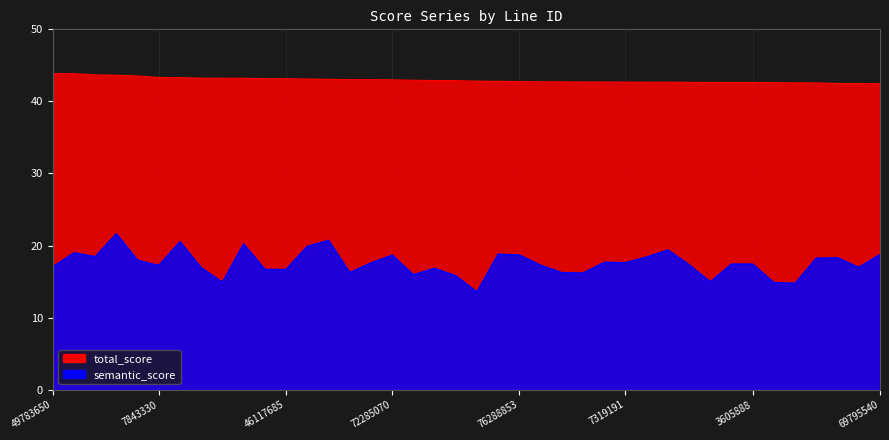

What is the smallest value displayed?

13.5